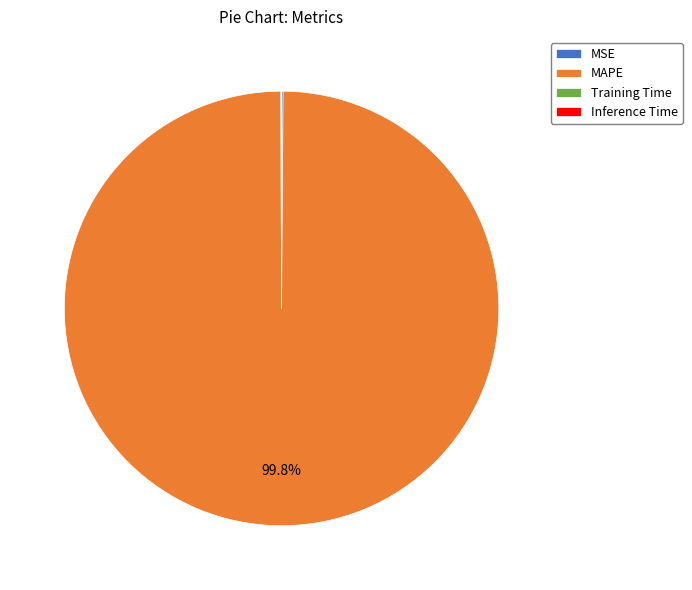

To the nearest percent, what is the average slice percentage?

25%